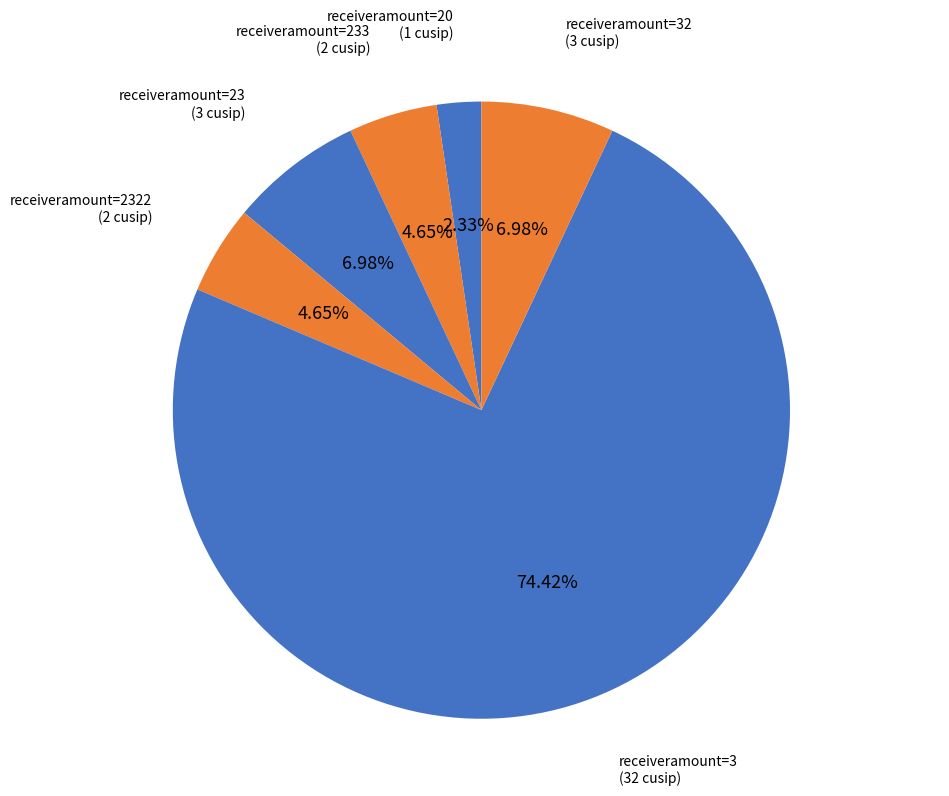

Does receiveramount=3 account for over 50% of the chart?

Yes